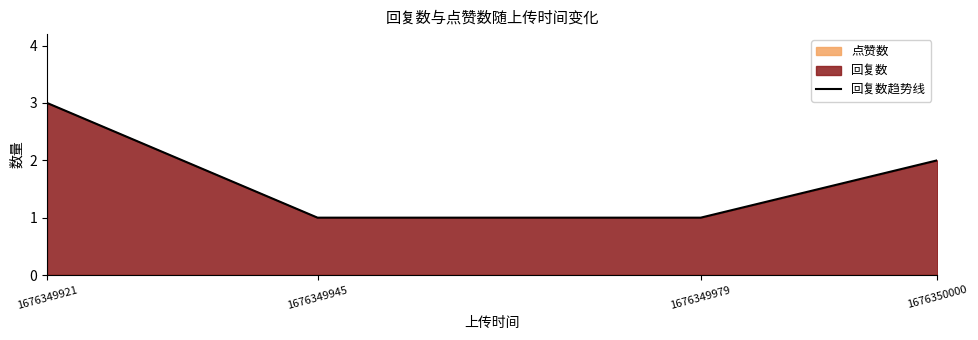

What is the value of the 1st point from the left?

3